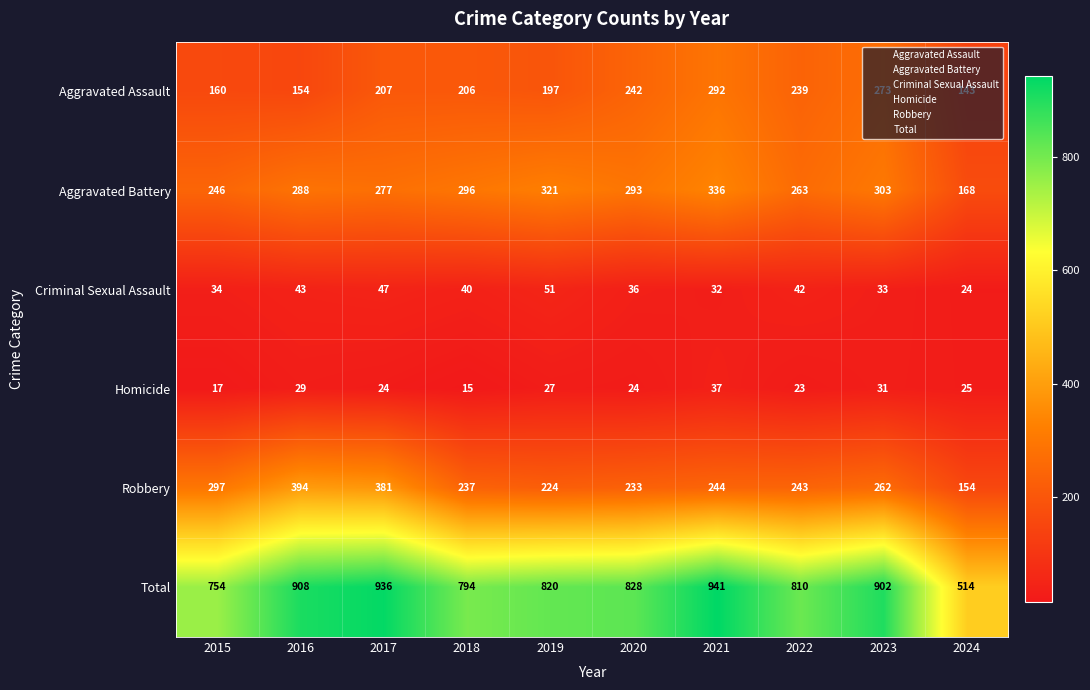

Which label corresponds to the largest value in the chart?

2021